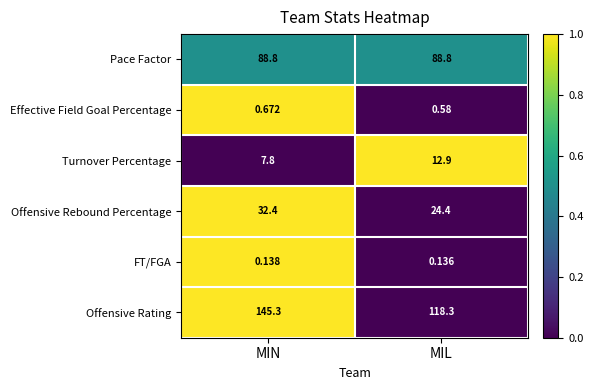

At MIN, list the series in order from smallest to largest.

FT/FGA, Effective Field Goal Percentage, Turnover Percentage, Offensive Rebound Percentage, Pace Factor, Offensive Rating